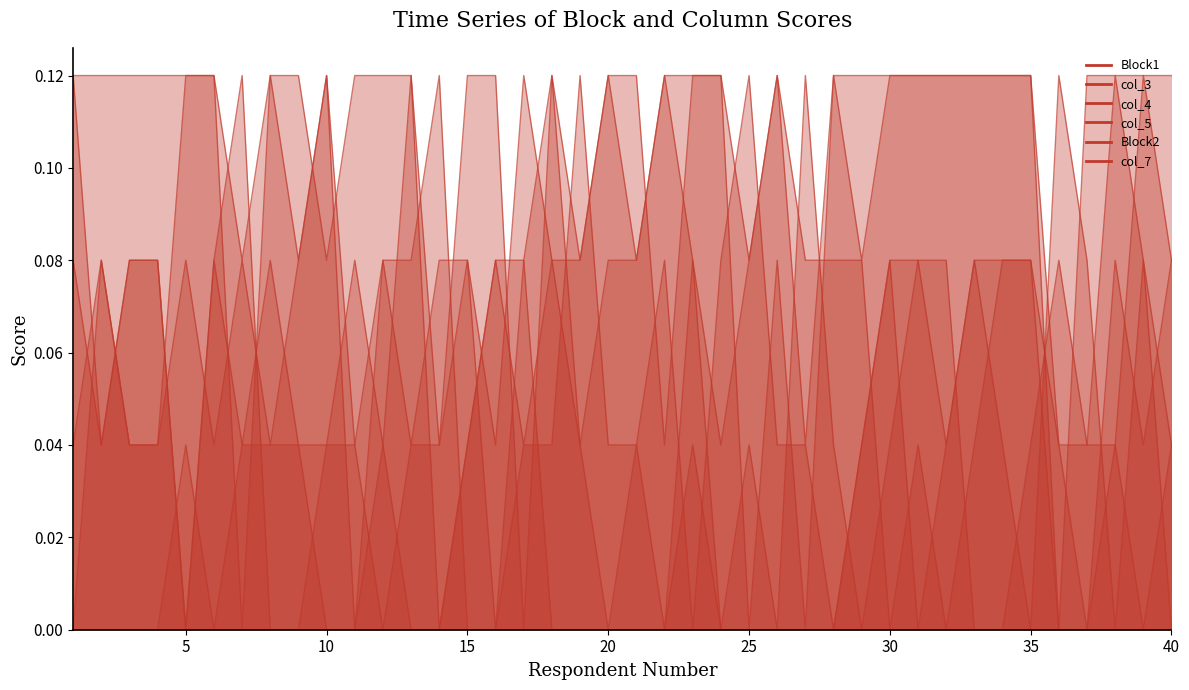

Rank the series by their maximum value, from highest to lowest.

Block1, col_3, col_4, col_5, Block2, col_7